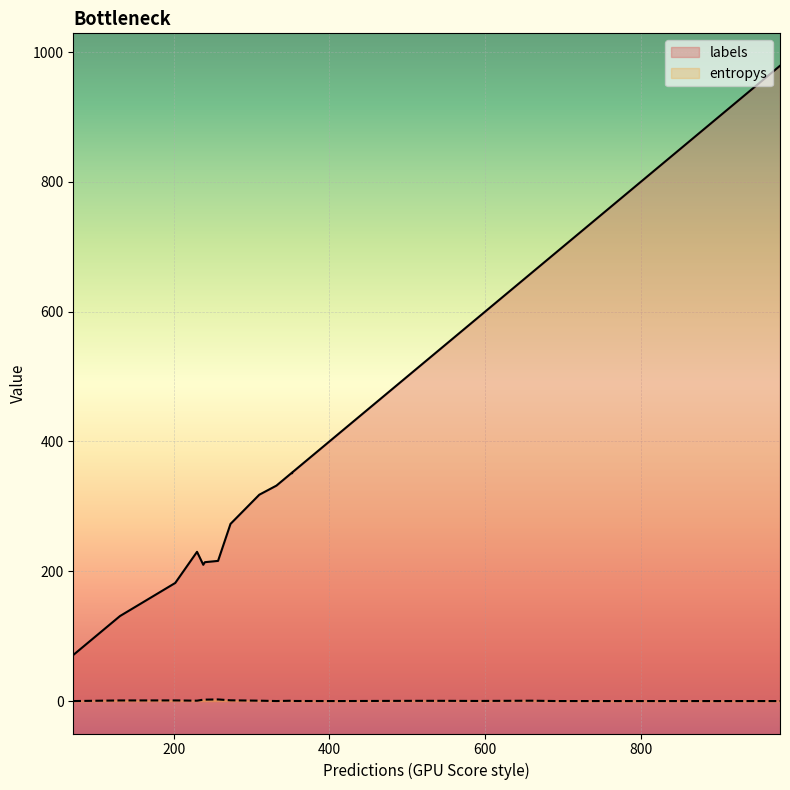

What are all the series names shown in the legend?

labels, entropys